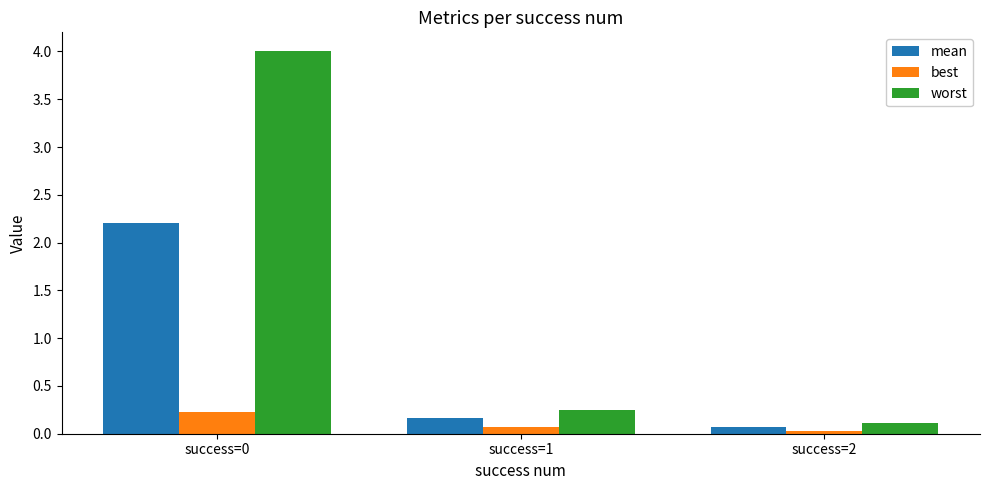

How many categories are shown in the chart?

3